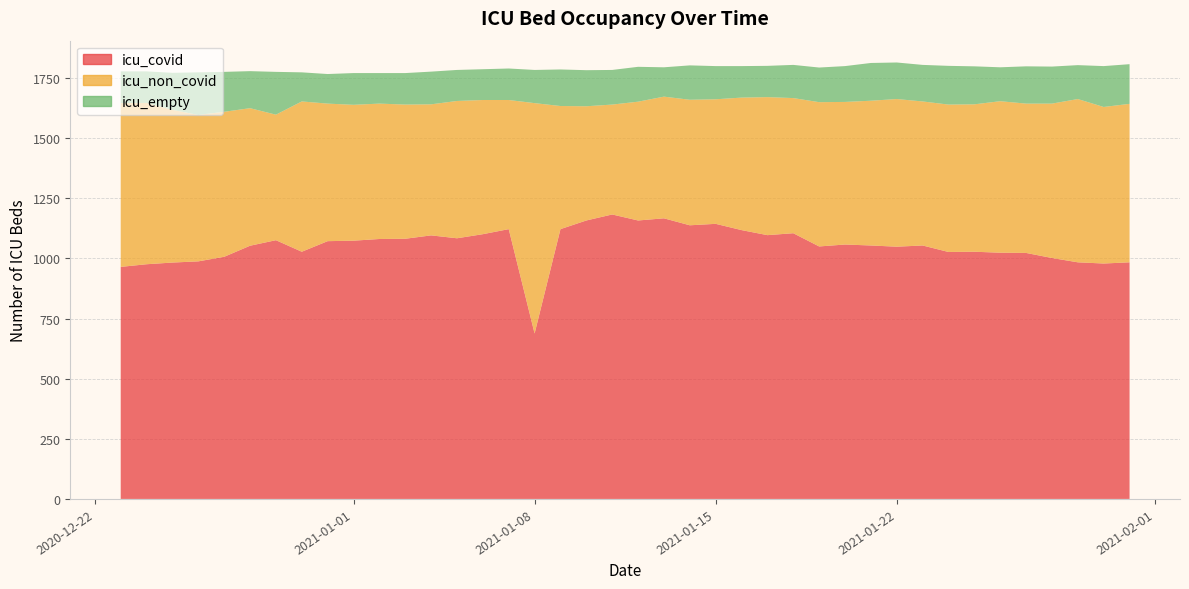

Reading right to left, list all the values displayed in this chart.

icu_covid: 2020-12-23=965	2020-12-24=976	2020-12-25=983	2020-12-26=988	2020-12-27=1007	2020-12-28=1053	2020-12-29=1076	2020-12-30=1028	2020-12-31=1072	2021-01-01=1074	2021-01-02=1081	2021-01-03=1082	2021-01-04=1096	2021-01-05=1084	2021-01-06=1101	2021-01-07=1122	2021-01-08=688	2021-01-09=1122	2021-01-10=1158	2021-01-11=1183	2021-01-12=1158	2021-01-13=1167	2021-01-14=1138	2021-01-15=1144	2021-01-16=1118	2021-01-17=1097	2021-01-18=1105	2021-01-19=1050	2021-01-20=1058	2021-01-21=1054	2021-01-22=1049	2021-01-23=1054	2021-01-24=1027	2021-01-25=1028	2021-01-26=1024	2021-01-27=1023	2021-01-28=1002	2021-01-29=984	2021-01-30=979	2021-01-31=984
icu_non_covid: 2020-12-23=681	2020-12-24=671	2020-12-25=635	2020-12-26=609	2020-12-27=603	2020-12-28=572	2020-12-29=522	2020-12-30=625	2020-12-31=572	2021-01-01=565	2021-01-02=563	2021-01-03=558	2021-01-04=545	2021-01-05=571	2021-01-06=558	2021-01-07=537	2021-01-08=958	2021-01-09=512	2021-01-10=475	2021-01-11=457	2021-01-12=494	2021-01-13=506	2021-01-14=522	2021-01-15=518	2021-01-16=551	2021-01-17=574	2021-01-18=562	2021-01-19=600	2021-01-20=593	2021-01-21=602	2021-01-22=614	2021-01-23=599	2021-01-24=613	2021-01-25=613	2021-01-26=630	2021-01-27=621	2021-01-28=642	2021-01-29=679	2021-01-30=651	2021-01-31=659
icu_empty: 2020-12-23=132	2020-12-24=131	2020-12-25=154	2020-12-26=177	2020-12-27=166	2020-12-28=154	2020-12-29=178	2020-12-30=121	2020-12-31=123	2021-01-01=132	2021-01-02=127	2021-01-03=131	2021-01-04=136	2021-01-05=129	2021-01-06=128	2021-01-07=131	2021-01-08=138	2021-01-09=152	2021-01-10=150	2021-01-11=144	2021-01-12=145	2021-01-13=122	2021-01-14=143	2021-01-15=138	2021-01-16=131	2021-01-17=130	2021-01-18=138	2021-01-19=144	2021-01-20=149	2021-01-21=157	2021-01-22=152	2021-01-23=152	2021-01-24=161	2021-01-25=158	2021-01-26=141	2021-01-27=155	2021-01-28=154	2021-01-29=141	2021-01-30=170	2021-01-31=165